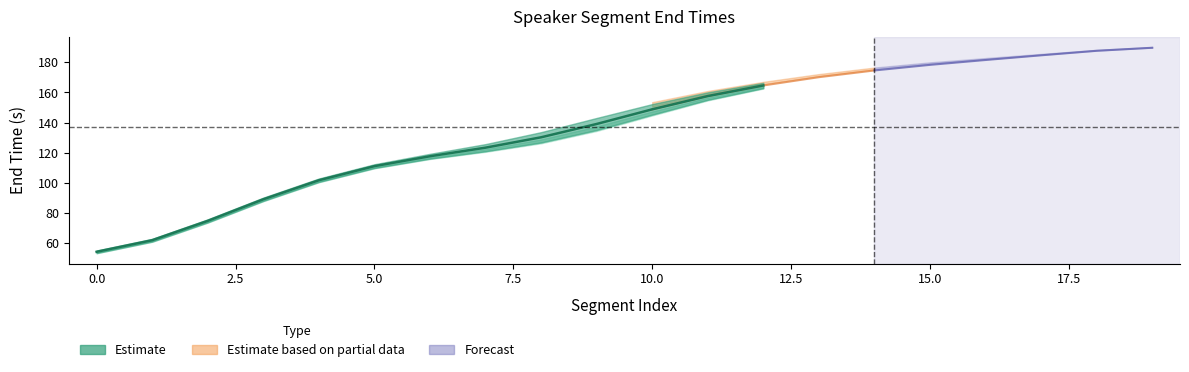

At which label is speaker_1 closest to 119?

6